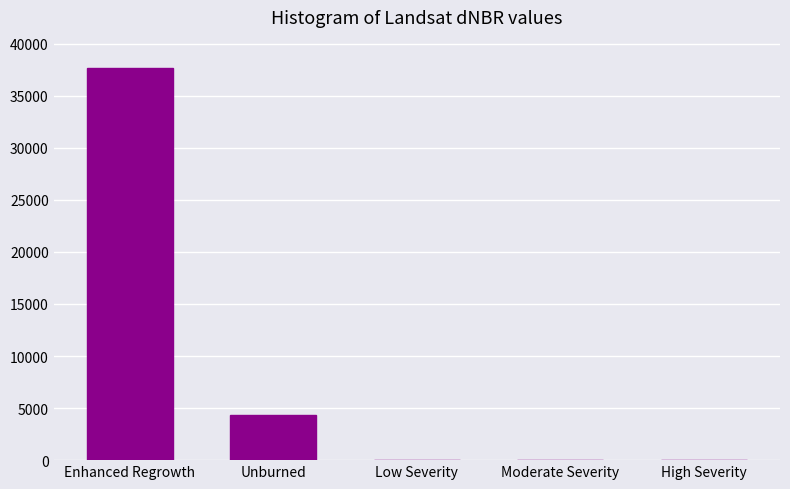

Reading left to right, list all the values displayed in this chart.

Enhanced Regrowth=37636.4	Unburned=4363.6	Low Severity=0.0	Moderate Severity=0.0	High Severity=0.0